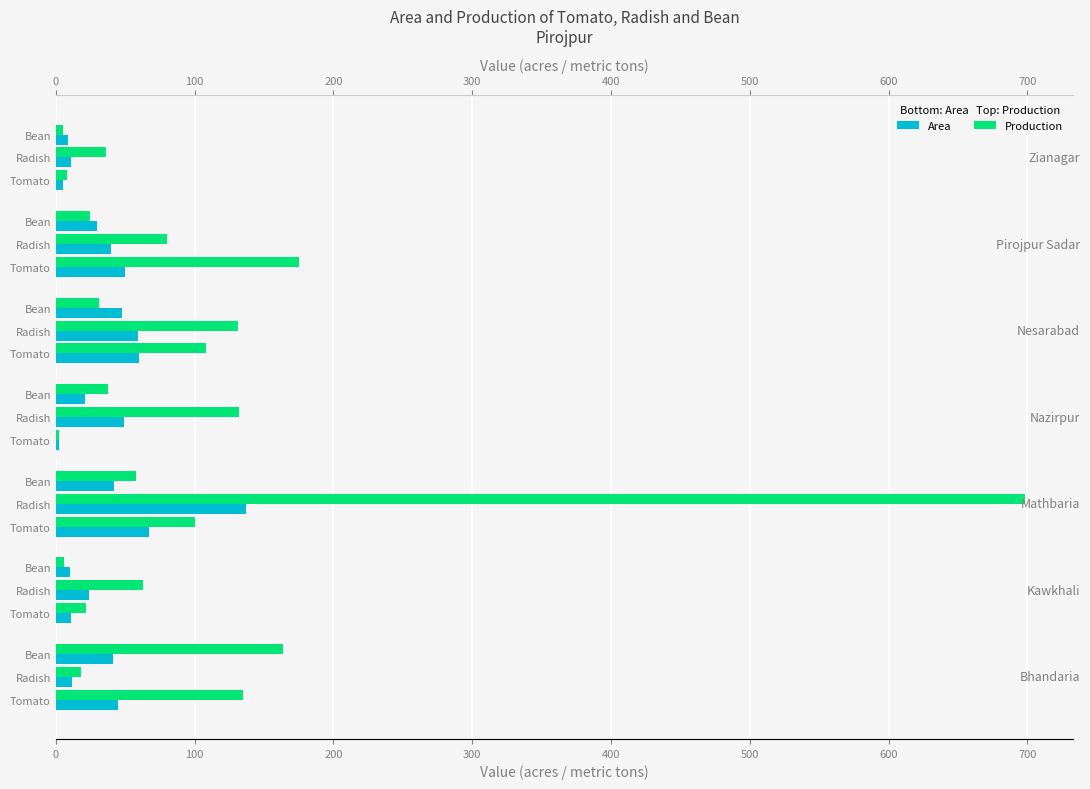

What is the average value of the Production series?

97